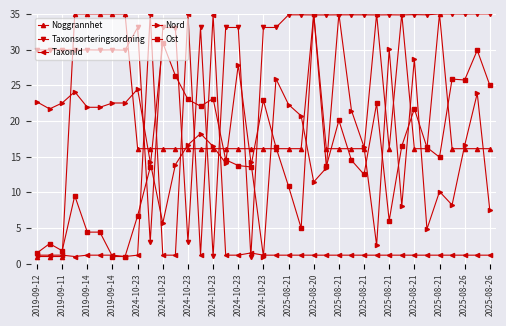

What is the value of the Taxonsorteringsordning point at the 11th from the left?

33.1